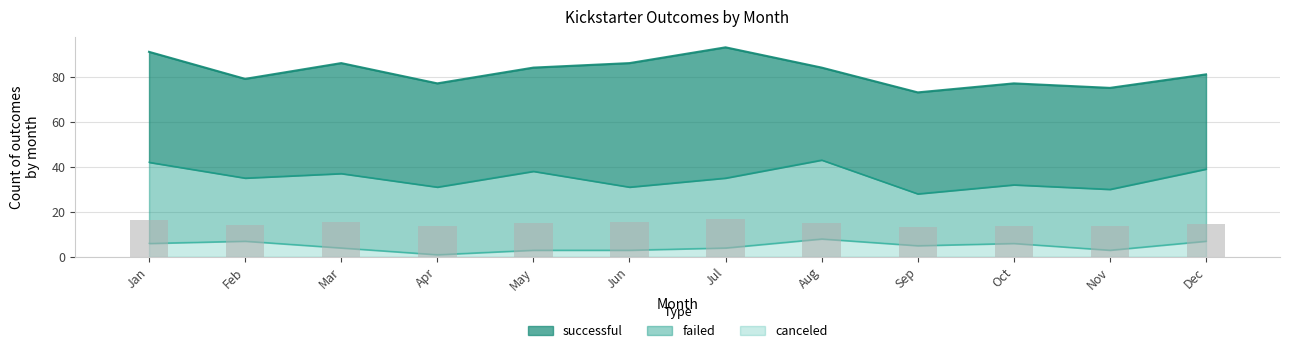

What is the sum of the failed values at Jul and Apr?

61